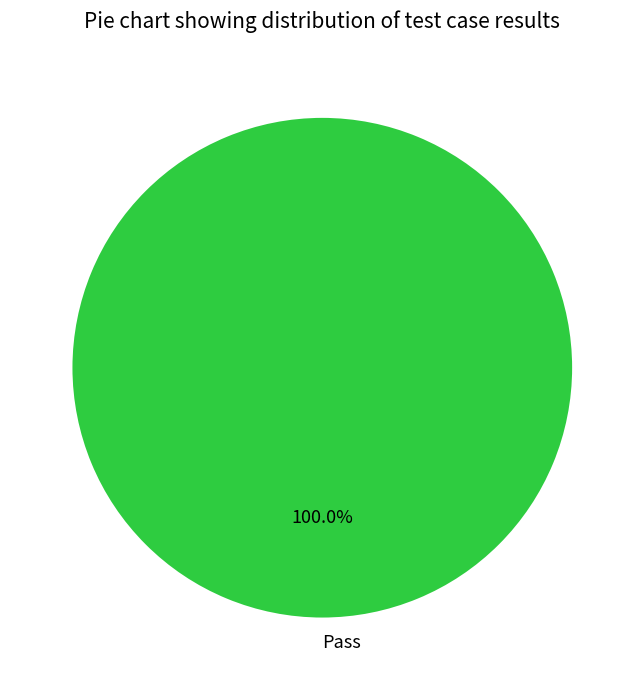

Does Pass represent more than half of the total?

Yes